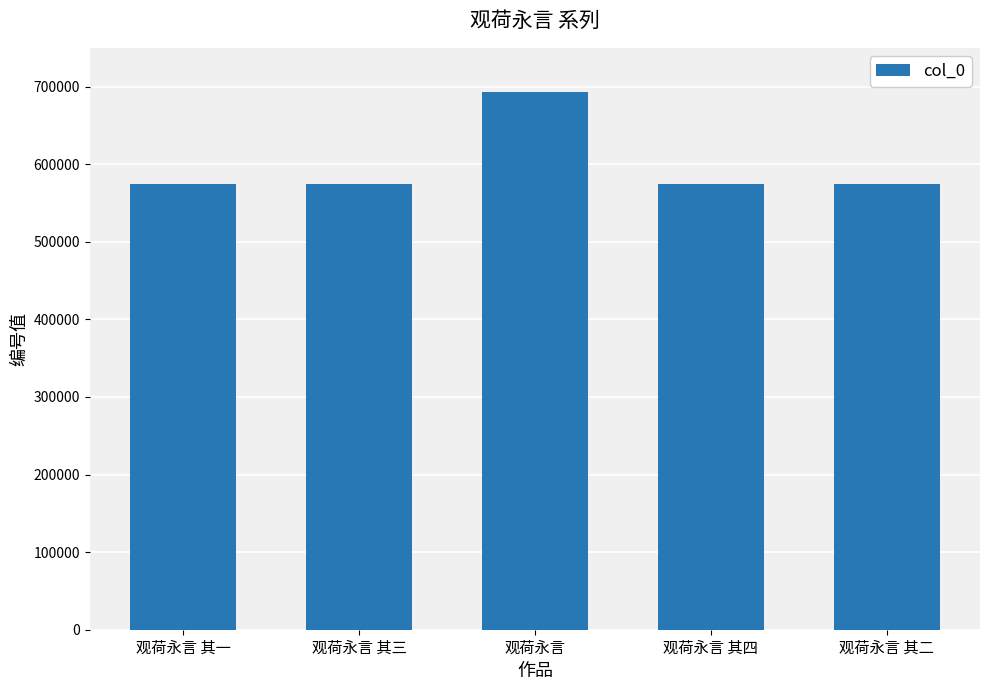

What is the sum of the values at 观荷永言 其三 and 观荷永言 其一?

1148474